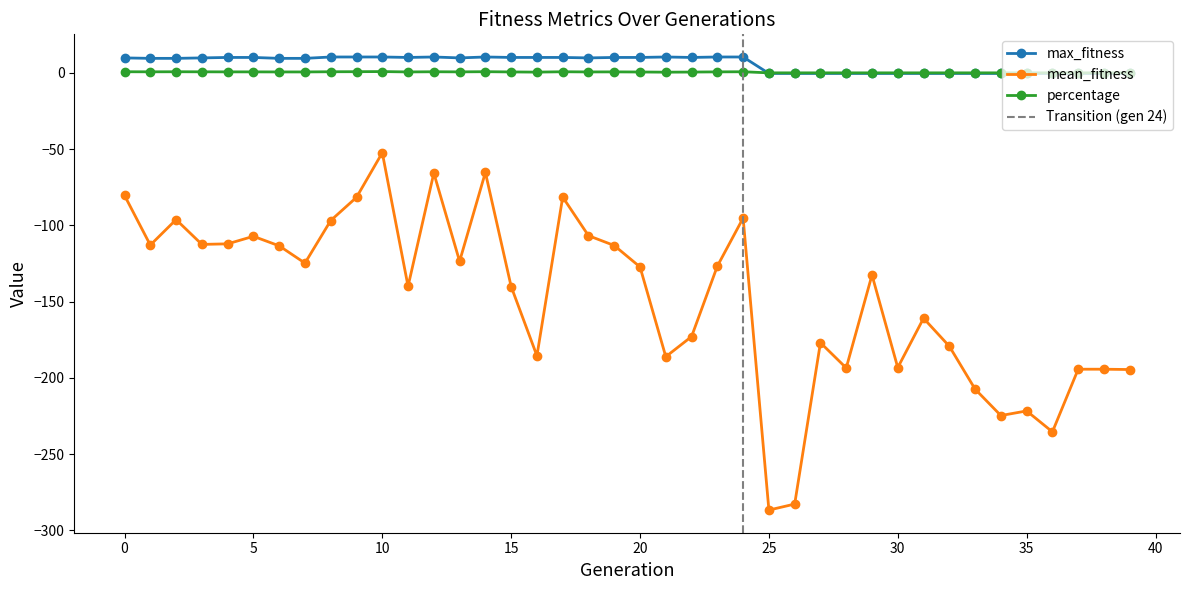

The mean_fitness series shows -80.4 at 0. True or false?

True